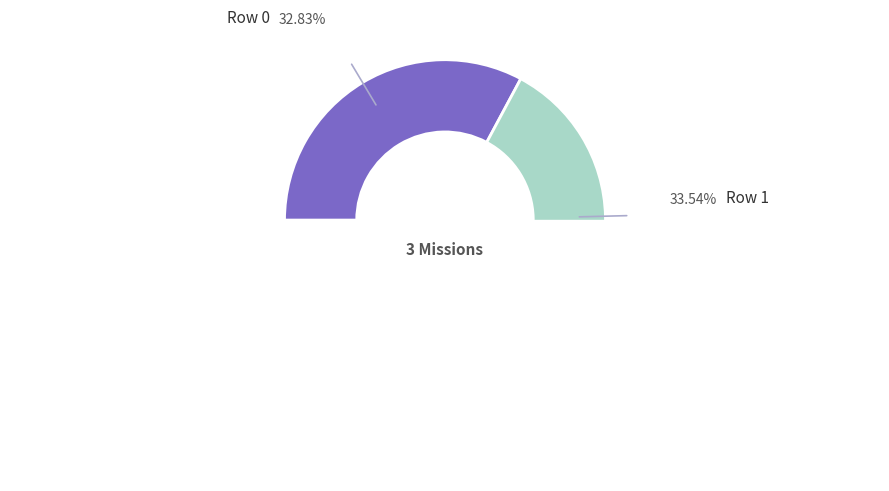

The Row 1 slice represents 43% of the pie. True or false?

False